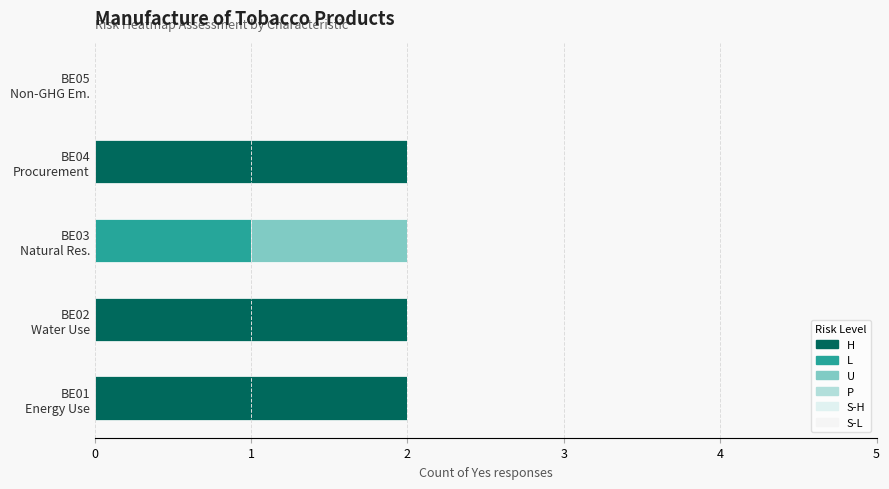

How many categories are shown in the chart?

5